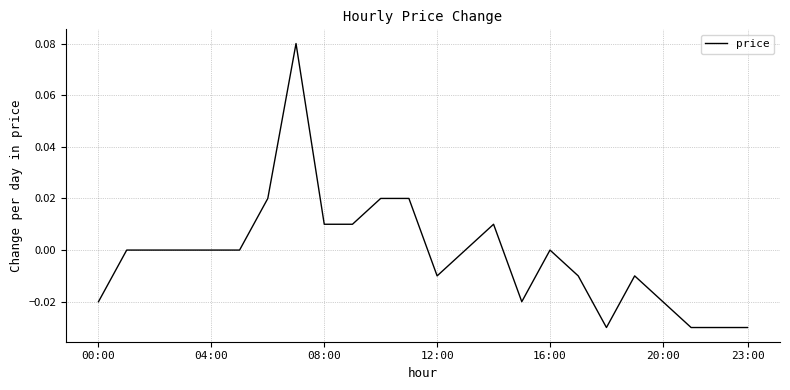

How many points are lower than both their immediate neighbors (excluding endpoints)?

3